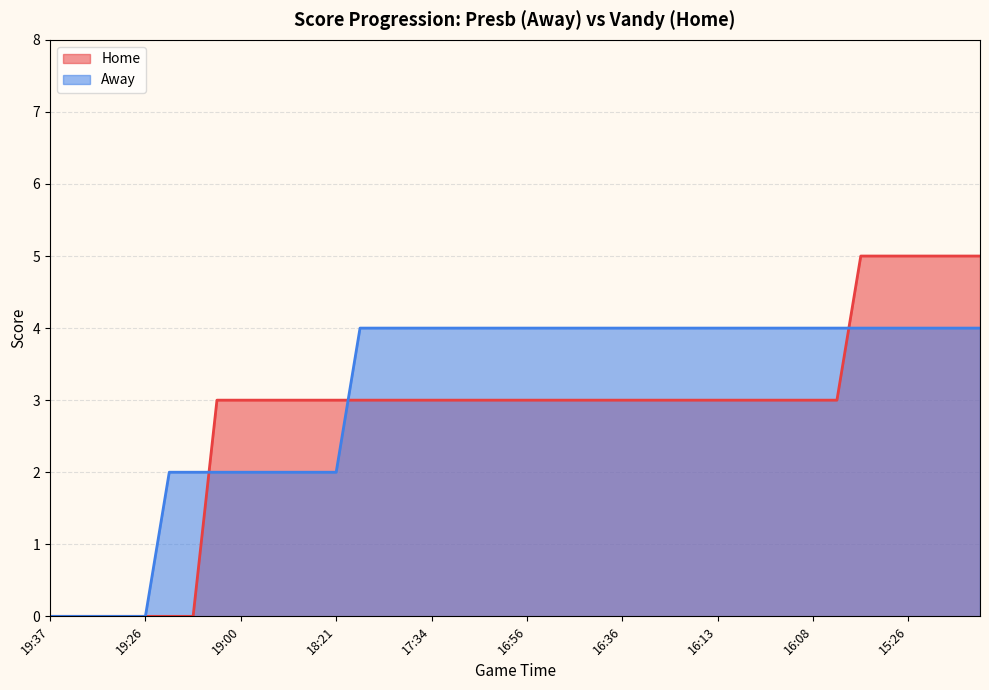

List the series in order of their peak value, lowest first.

Away, Home